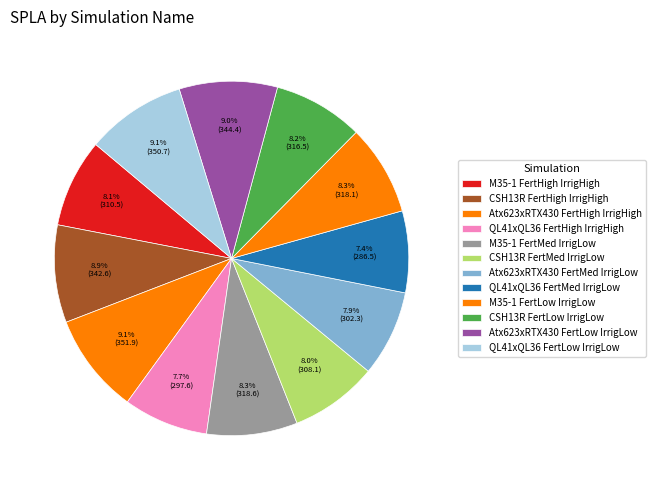

Count the number of slices in the pie.

12